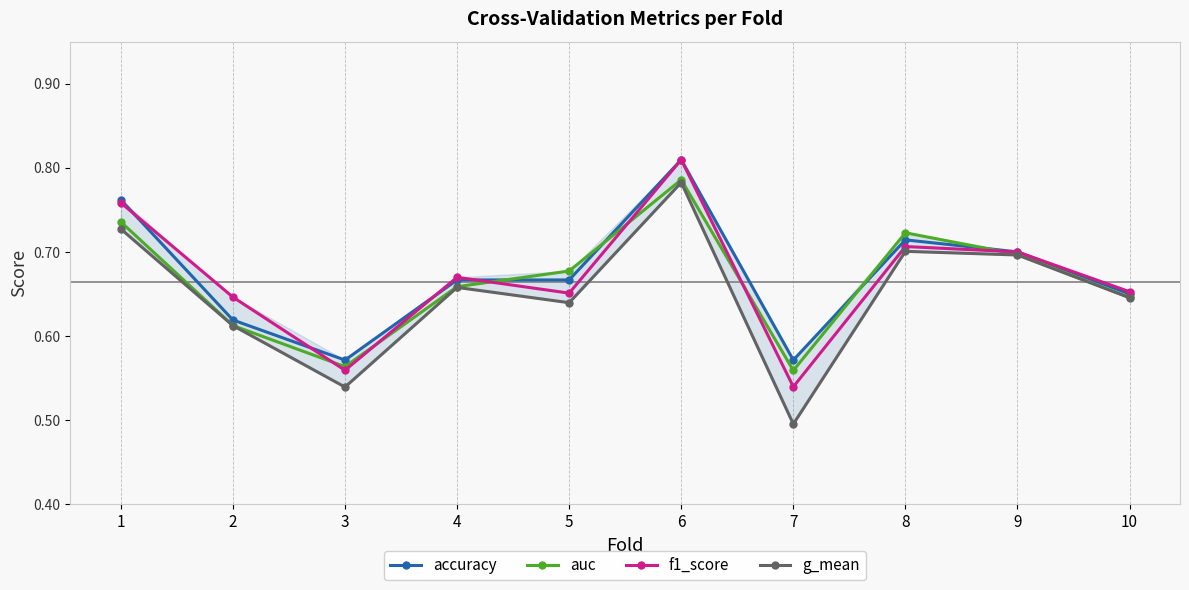

How many series are shown in this chart?

4